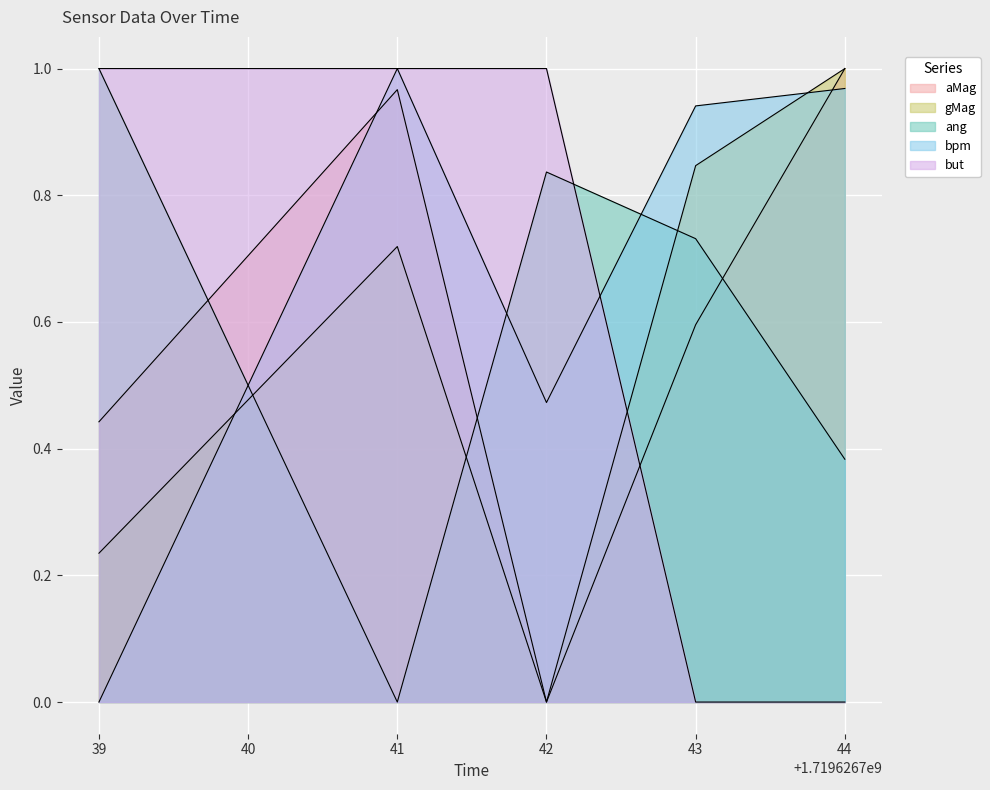

What is the sum of all ang values?

3.0